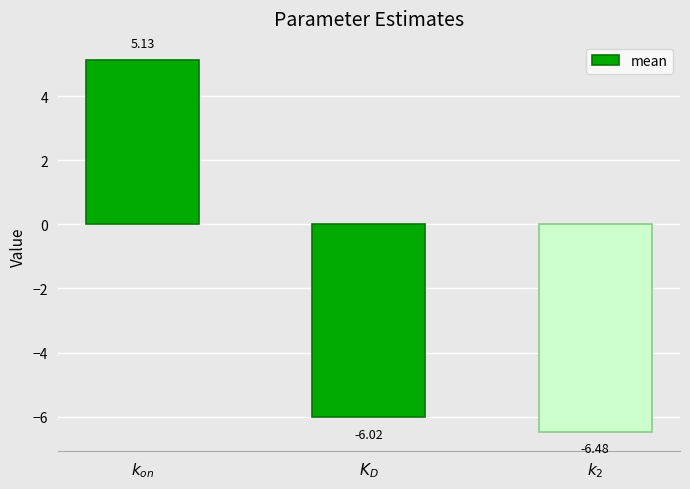

List the labels in order of value, largest first.

$k_{on}$, $K_D$, $k_2$